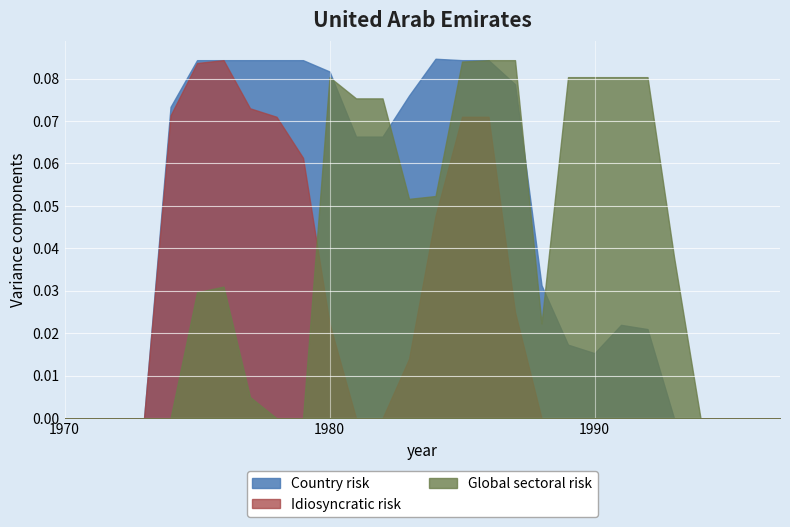

Which series has the widest spread of values?

Country risk